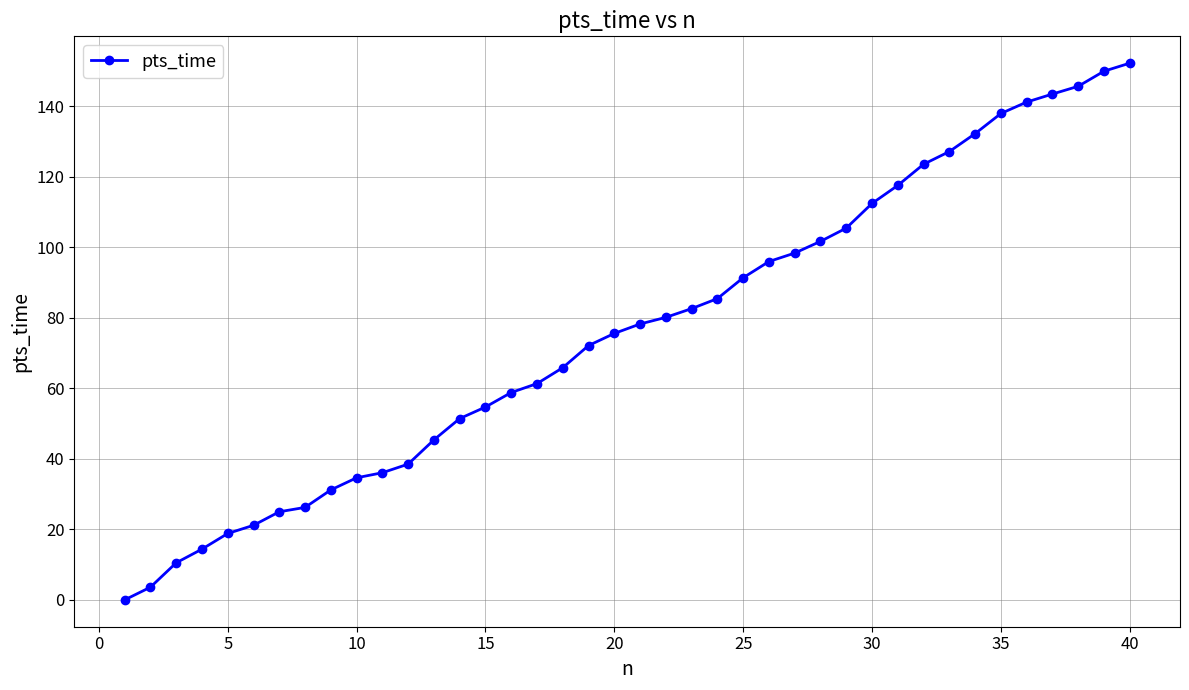

What is the value of the 27th point from the left?

98.4